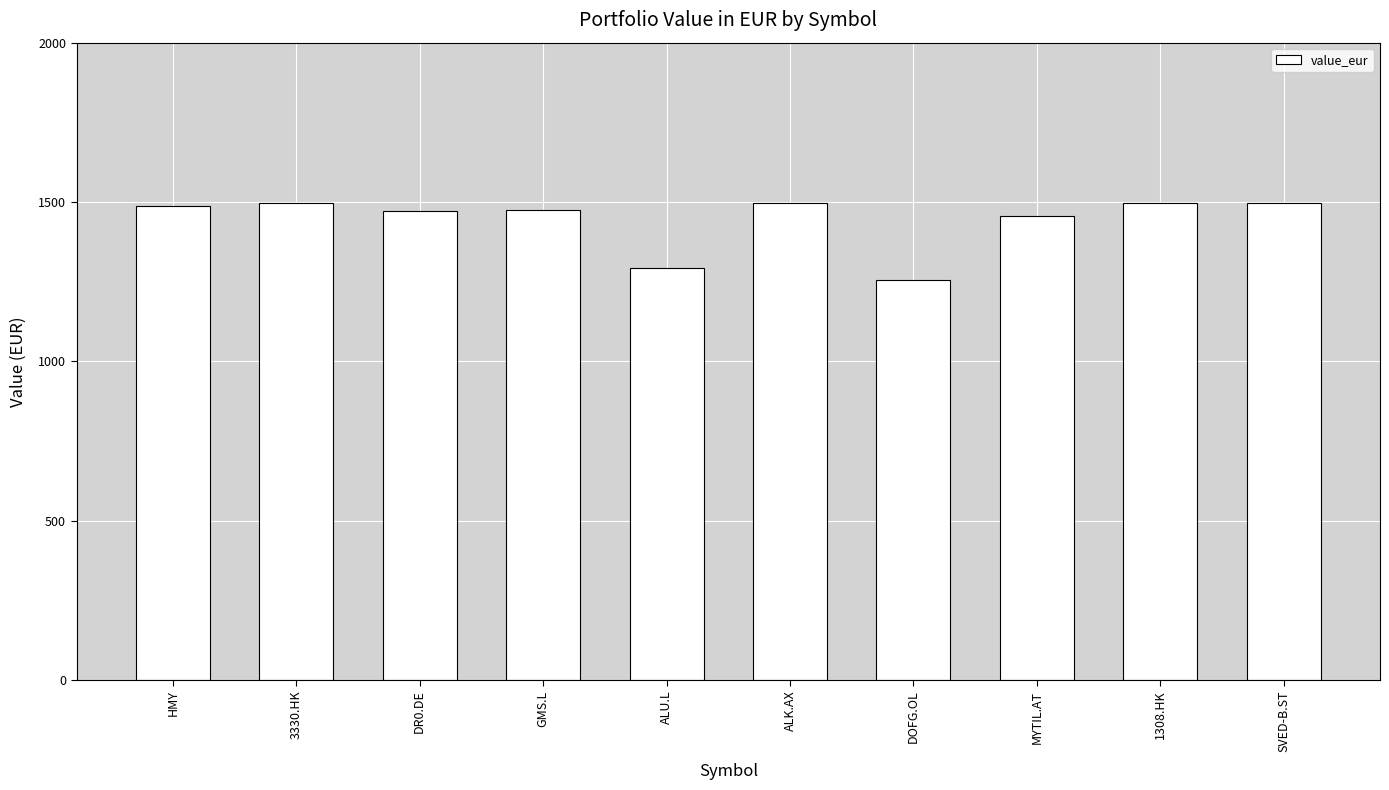

What is the sum of the values at ALU.L and 1308.HK?

2788.9